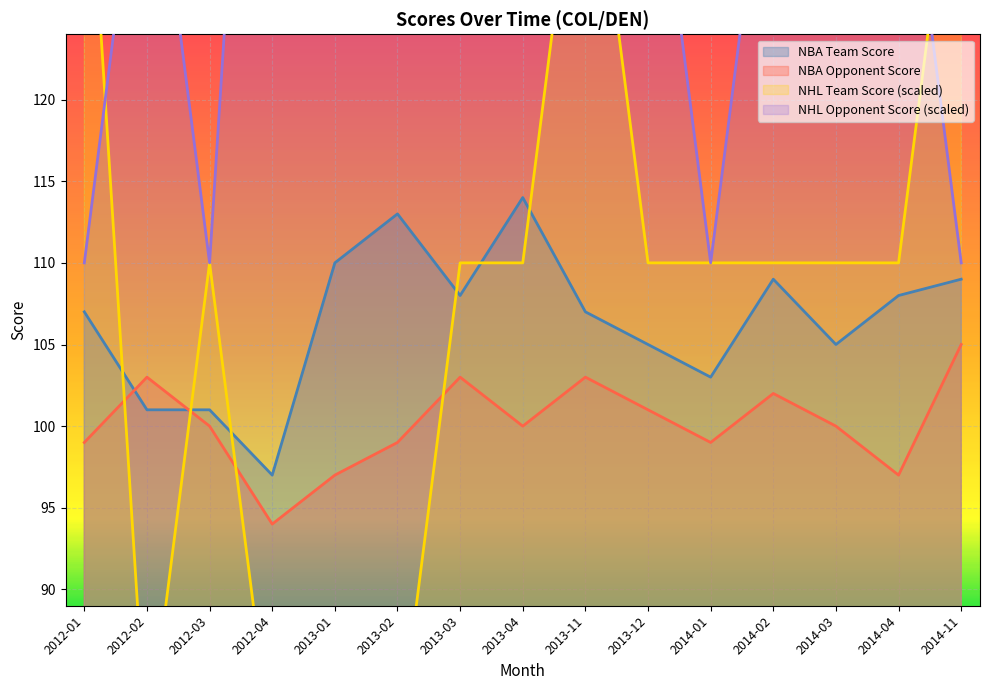

Read the NBA Opponent Score value at 2013-12.

101